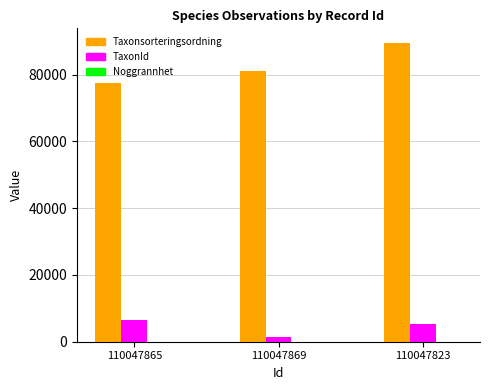

Between 110047865 and 110047823, which series saw the biggest shift?

Taxonsorteringsordning